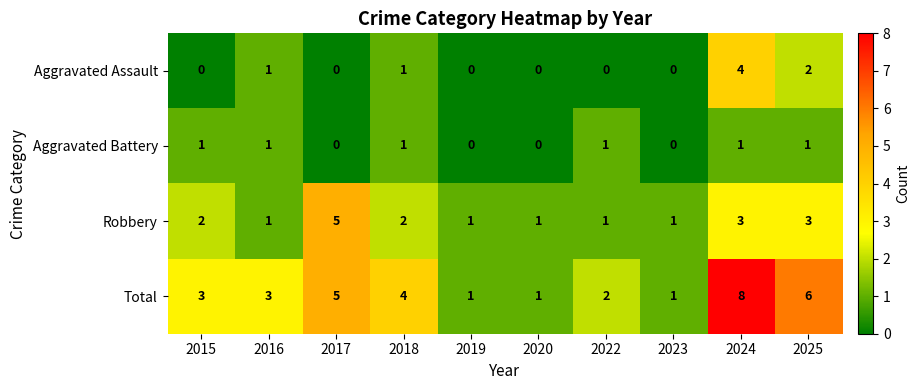

Which series has the largest range (max minus min)?

Total